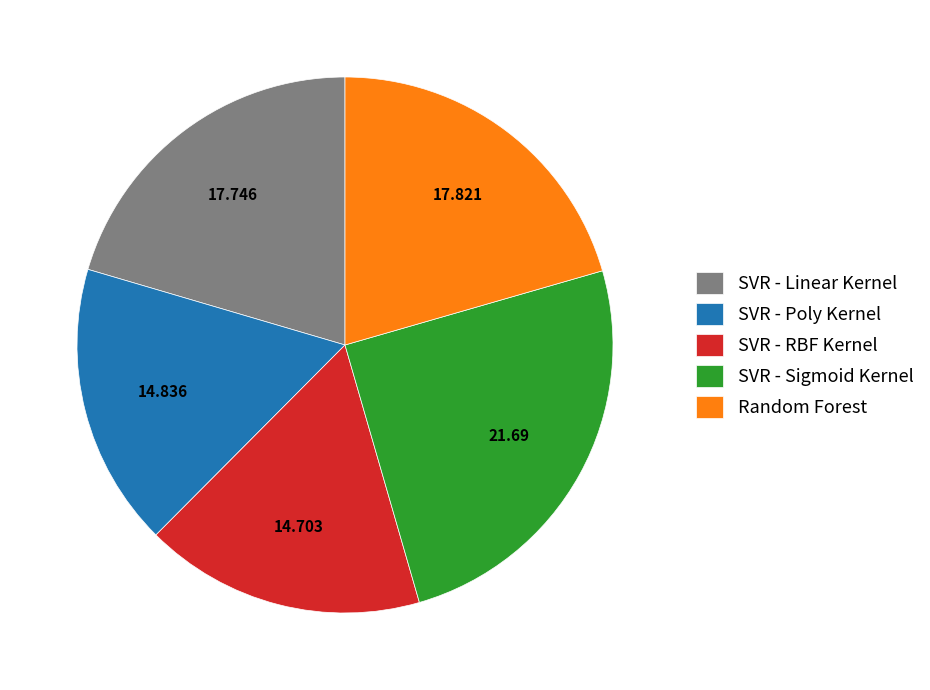

Is there a majority slice in this chart?

No